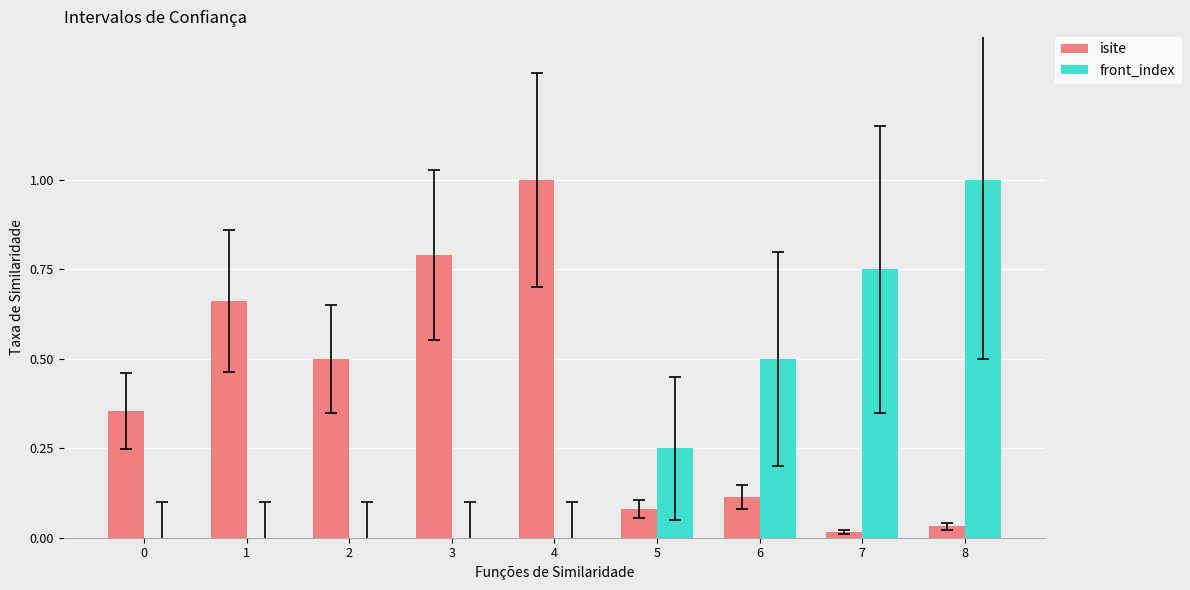

What is the sum of all front_index values?

2.5